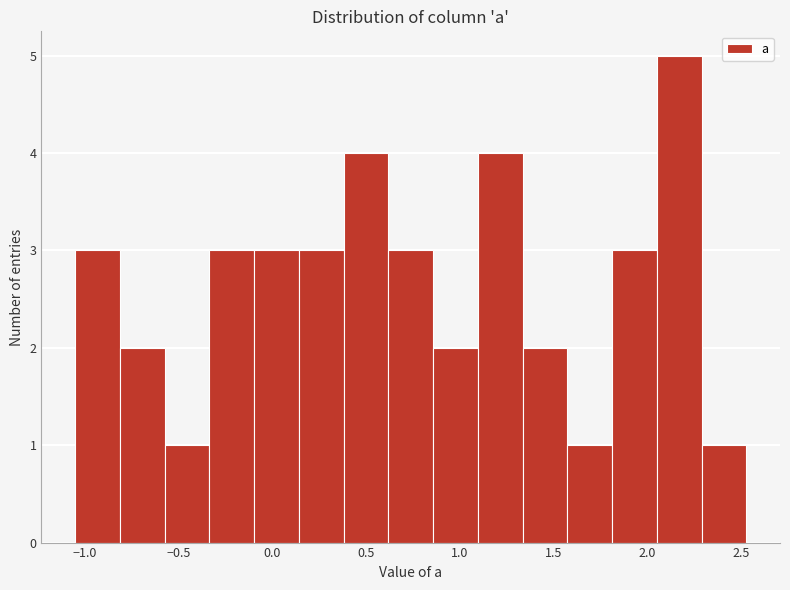

How tall is the bar that spans -0.60 to -0.35 on the x-axis? Neither the bar edges nor the heights are printed on the chart, so give them approximately, as read against the axes.

1